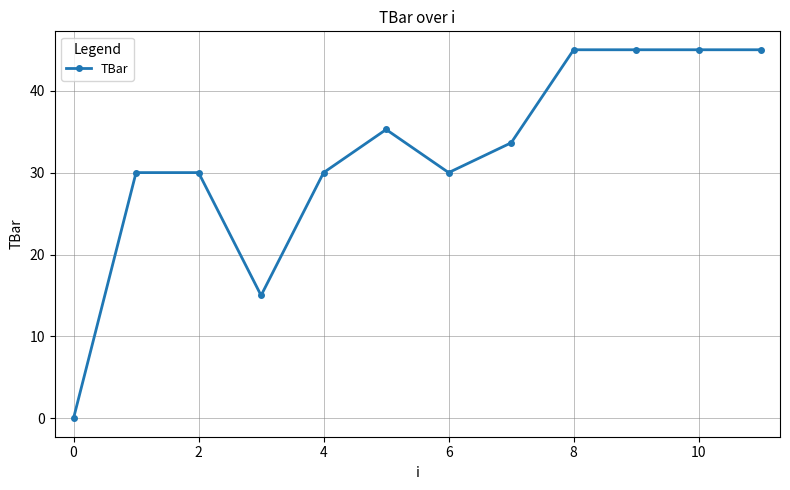

What is the maximum value shown in the chart?

45.0